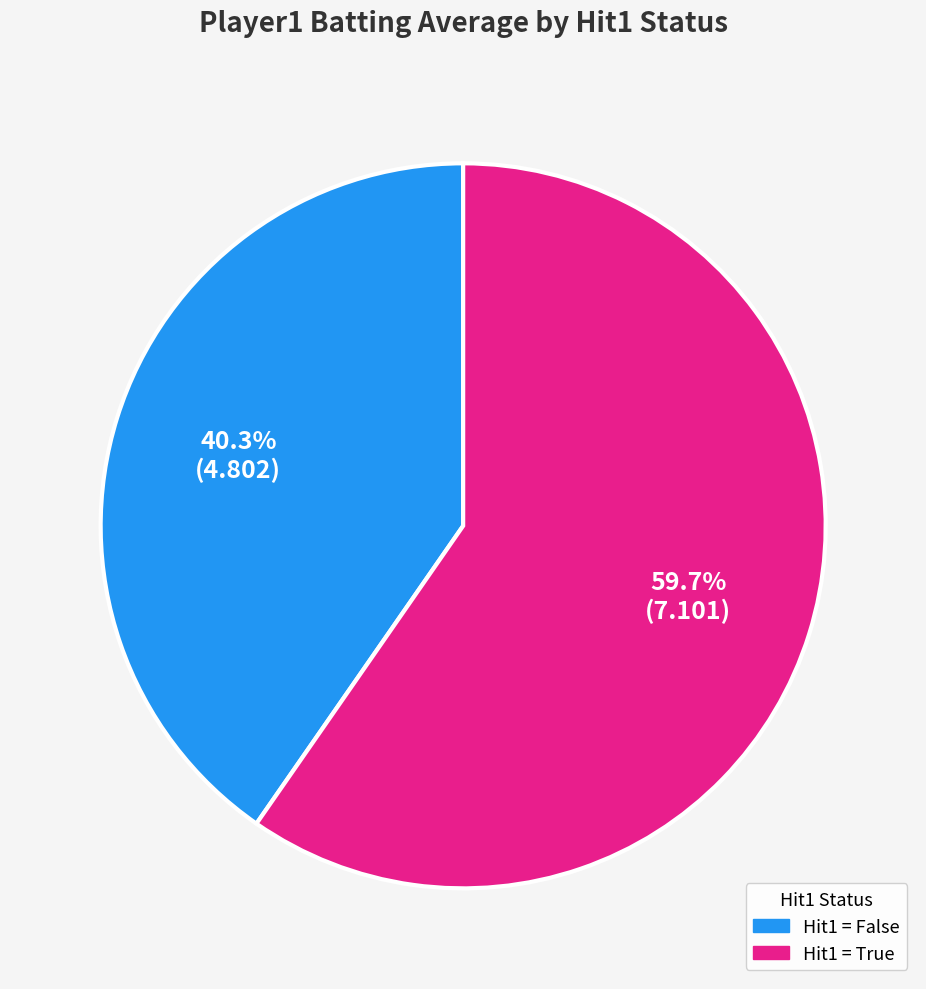

Is there any slice that represents more than half of the pie?

Yes